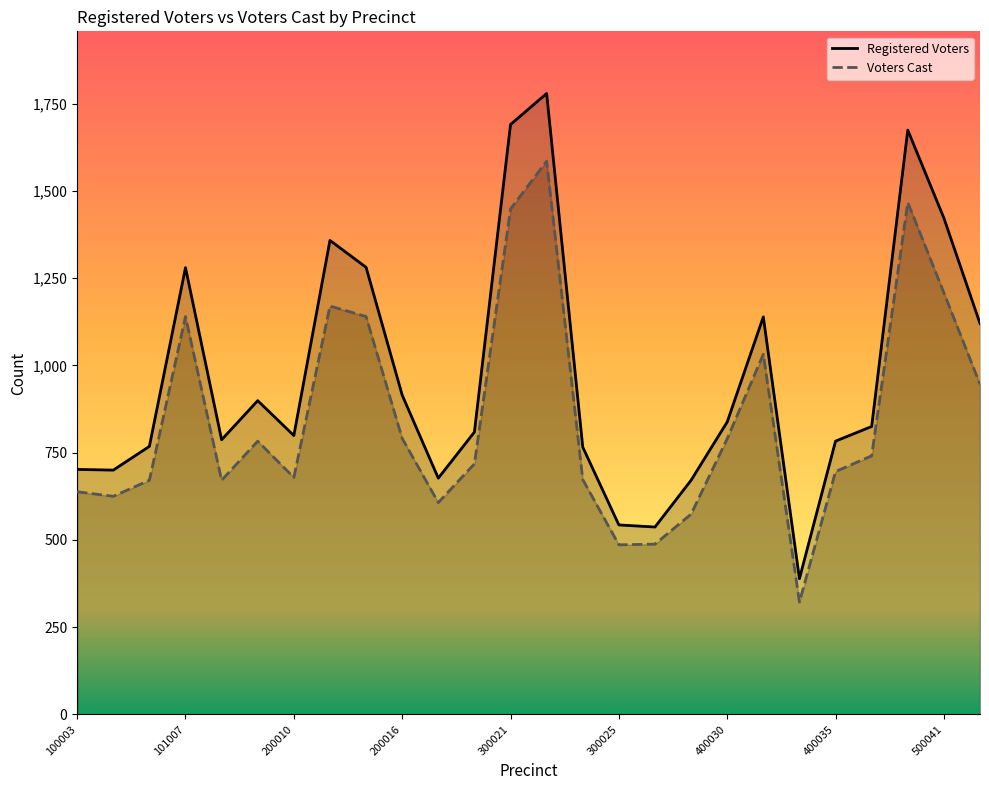

How many data points does each series have?

26